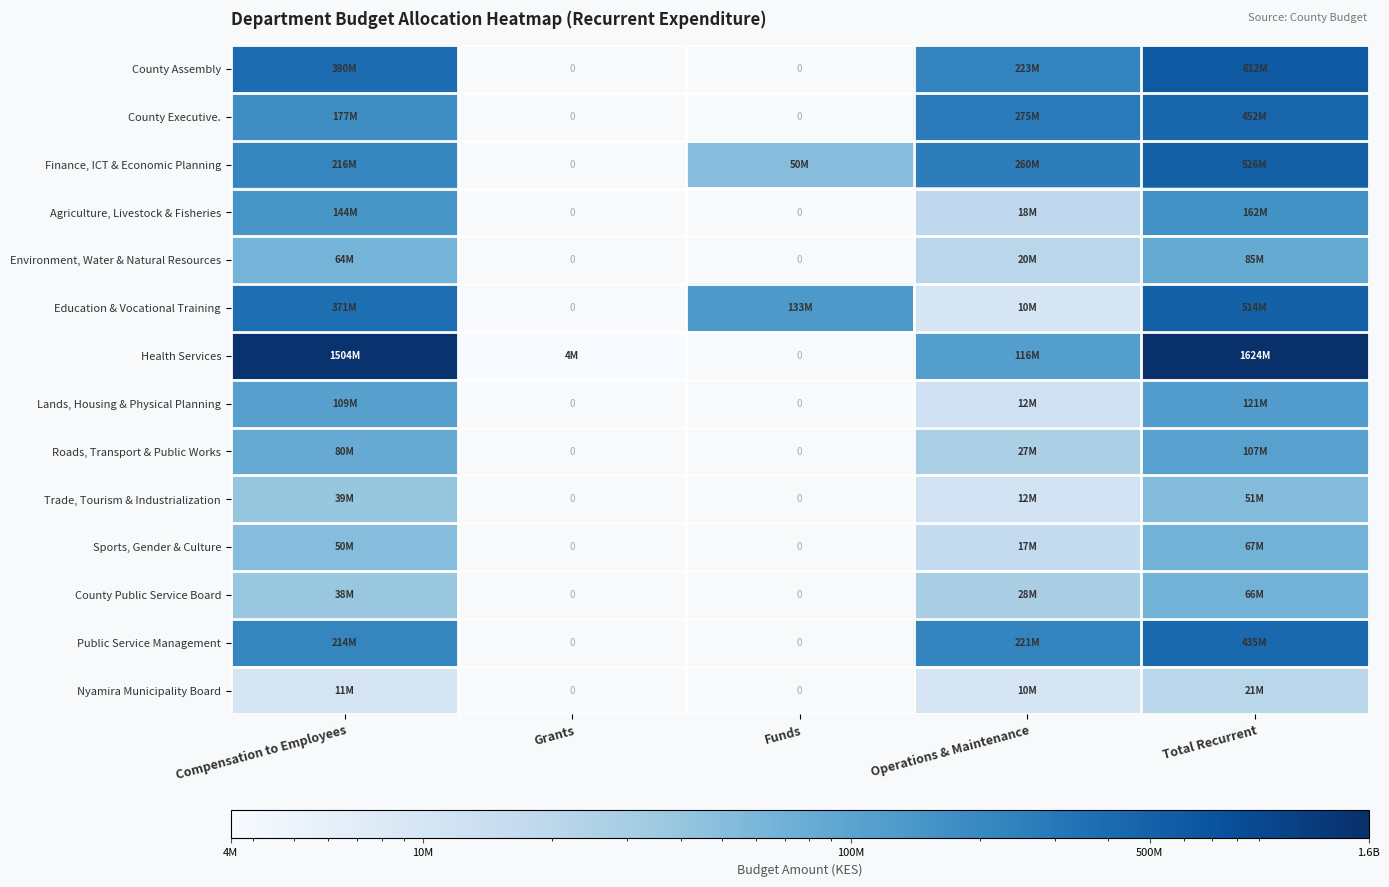

Is the value of Lands, Housing & Physical Planning at Grants greater than the value of Roads, Transport & Public Works at Operations & Maintenance?

No